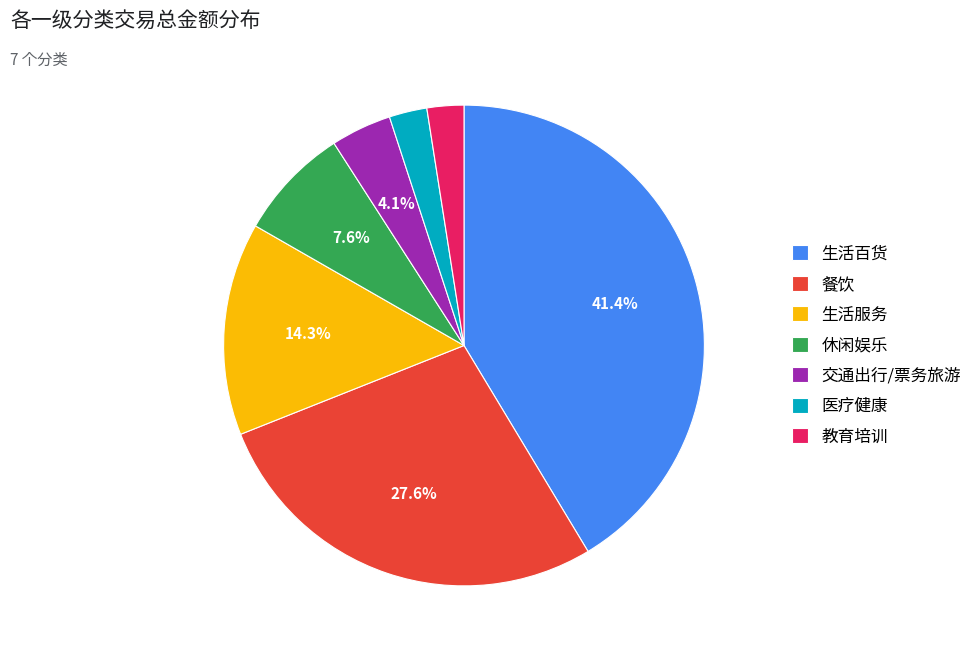

What portion of the pie excludes 生活服务?

85.7%